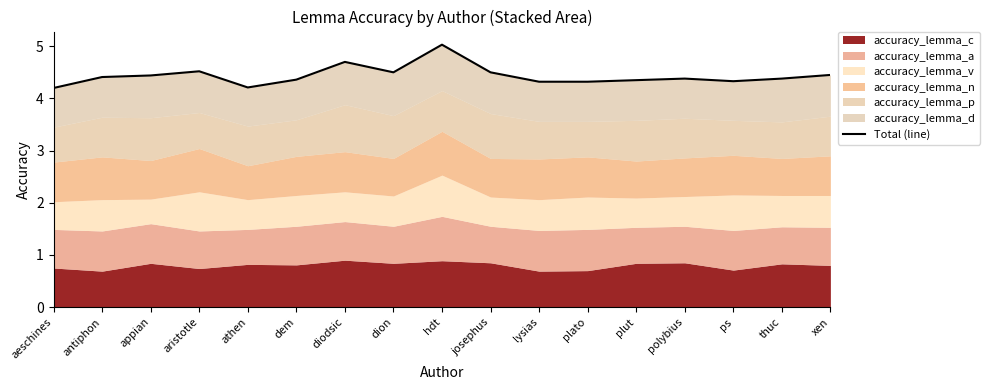

How many lines are shown in the chart?

1